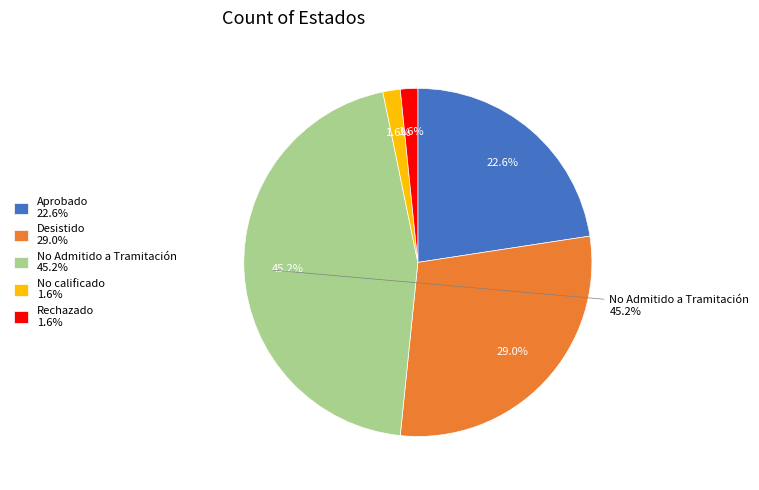

Does Aprobado represent more than half of the total?

No